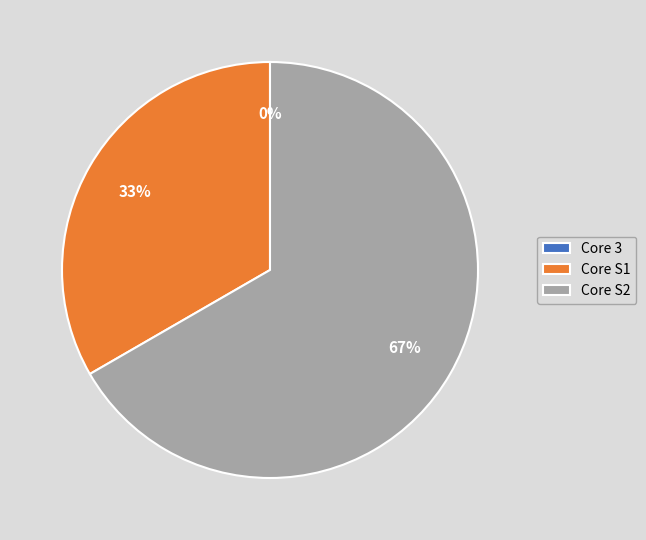

Which slice is the largest?

Core S2